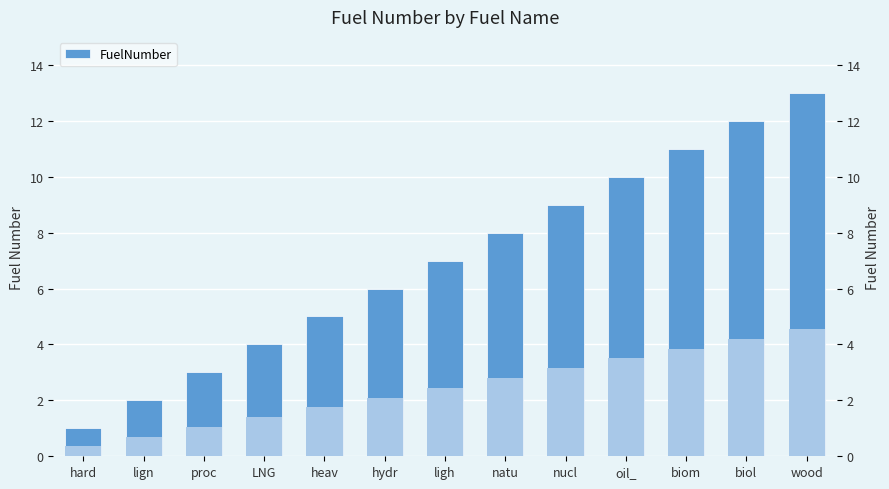

What is the sum of all values?

91